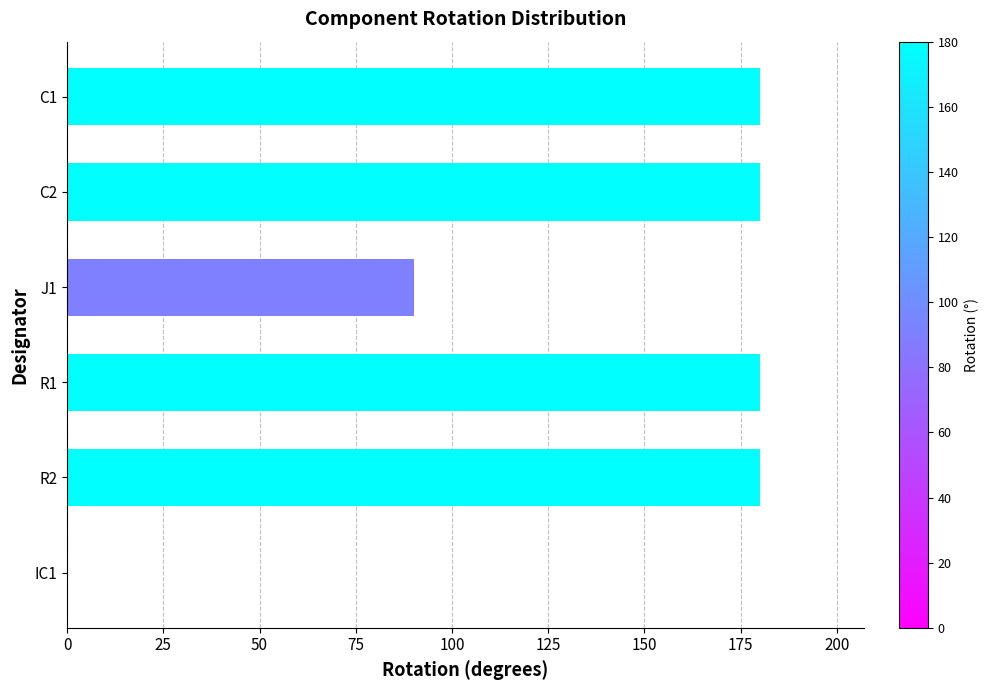

Is it true that the value at C1 is 180?

True